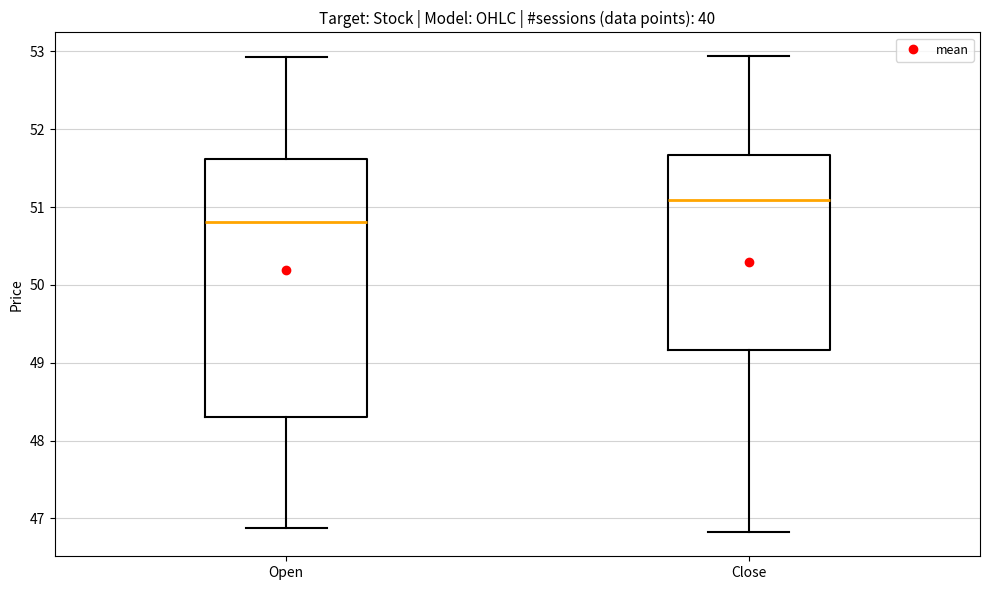

Comparing the boxes themselves (not the whiskers), which one is the tallest?

Open